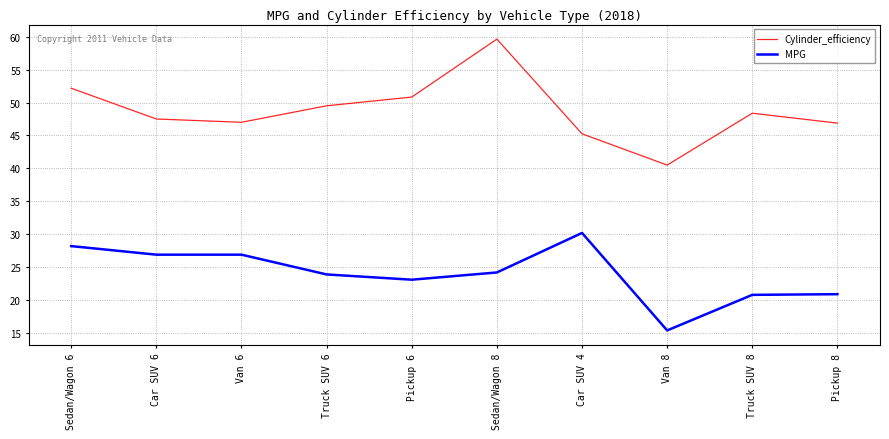

True or false: Cylinder_efficiency and MPG cross at least once.

False